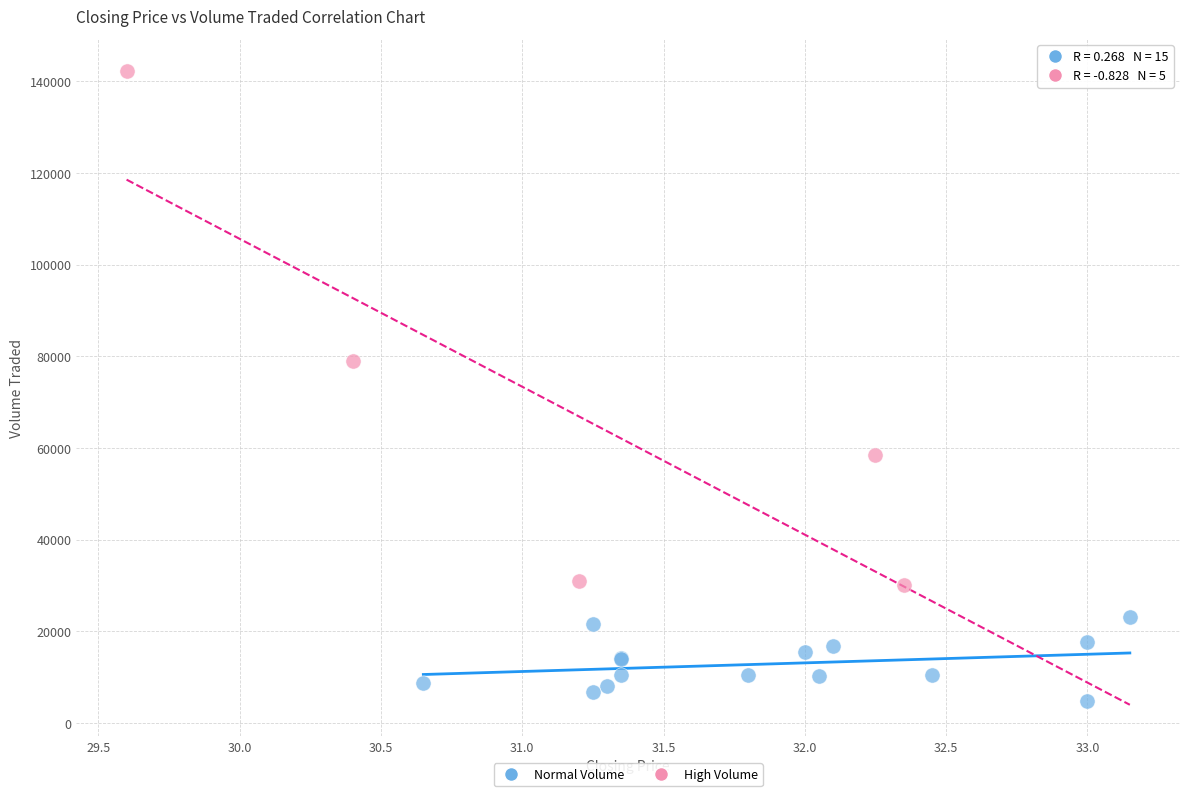

Which series reaches the maximum Y coordinate?

High Volume